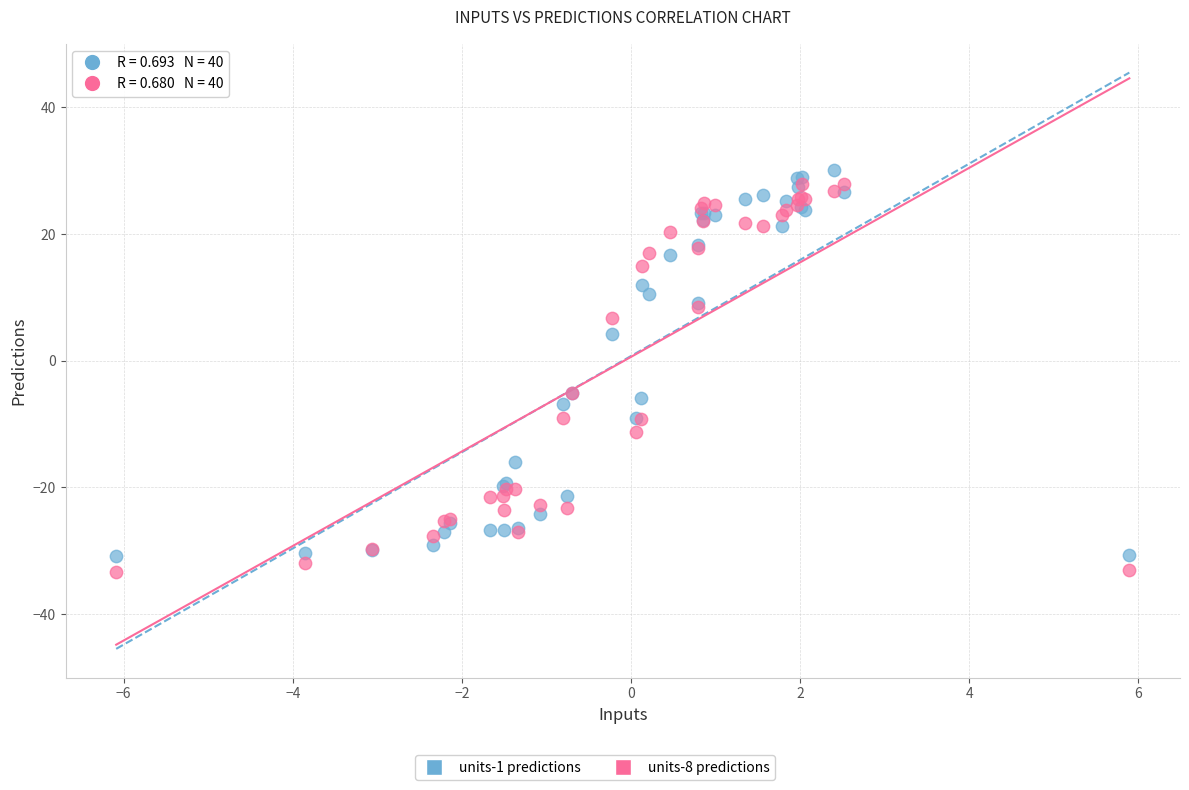

Which series reaches the minimum Y coordinate?

units-8 predictions